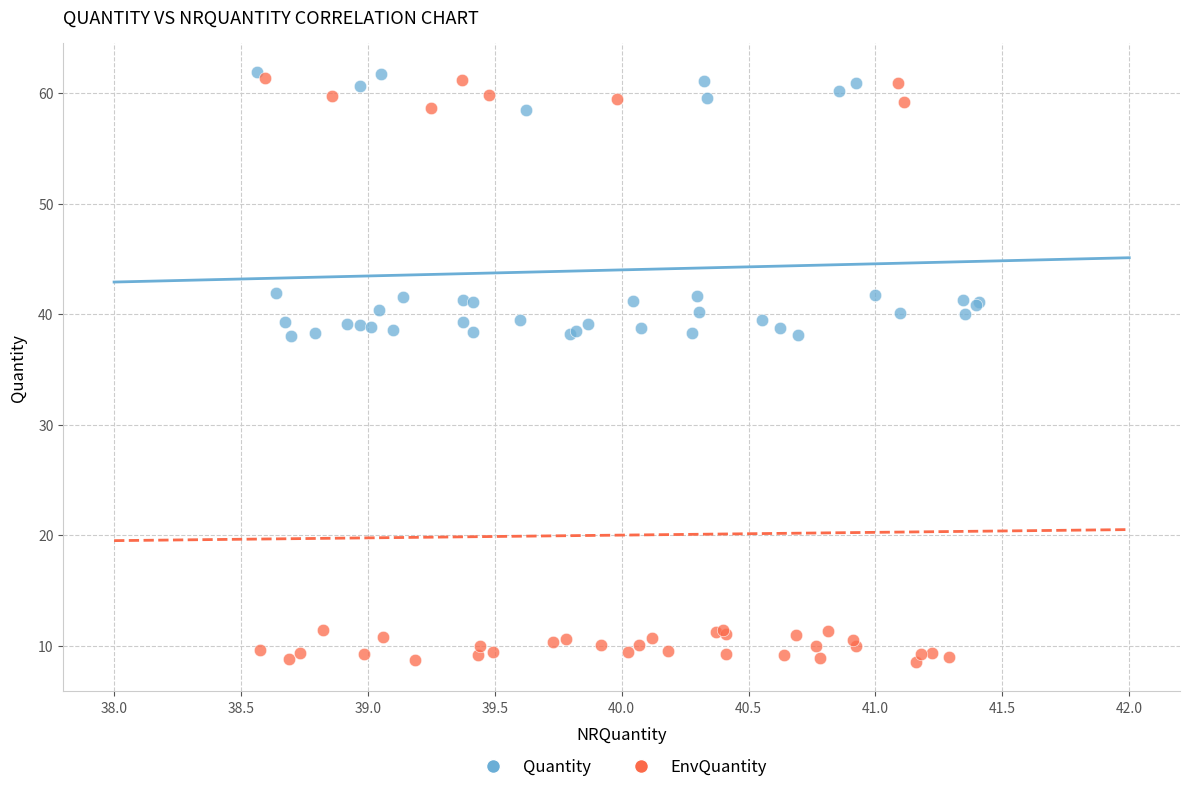

Which series has the largest Y range (max minus min)?

EnvQuantity